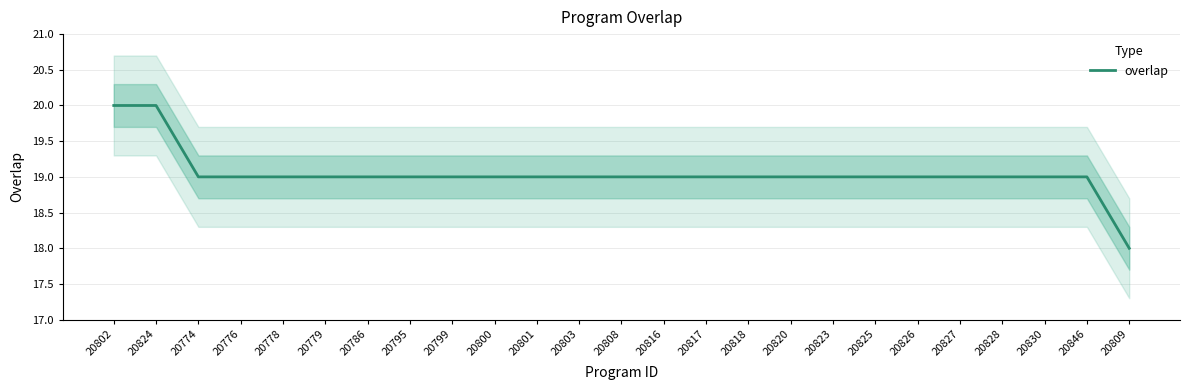

The value at 20826 is 19. True or false?

True